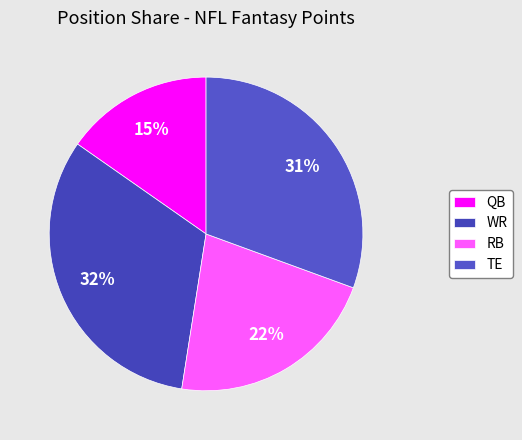

How many segments does this pie chart have?

4